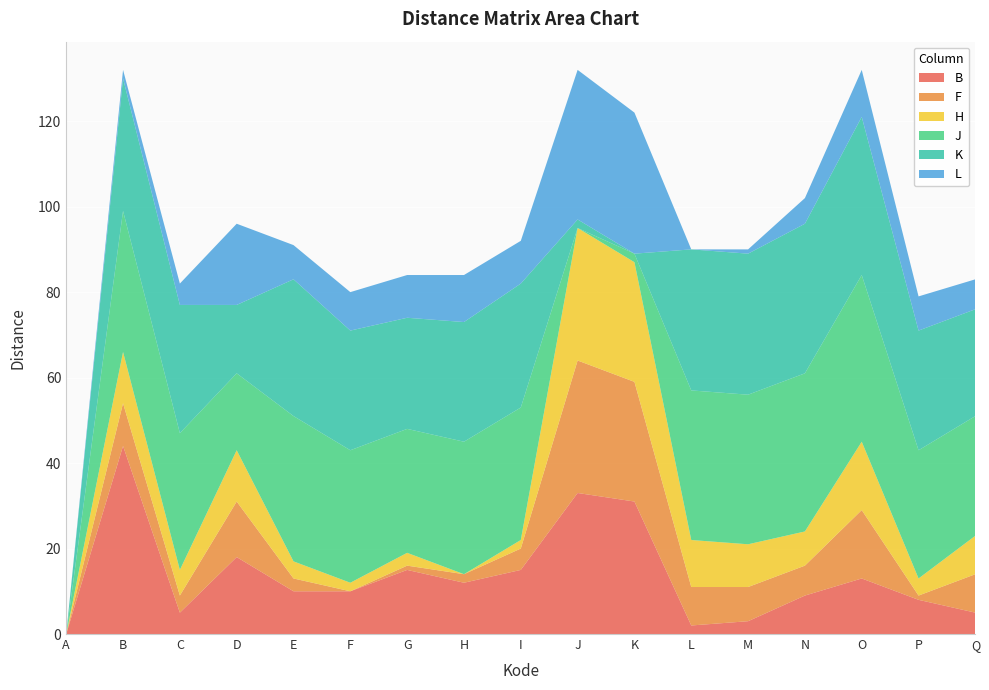

Reading right to left, what are all the values shown in this chart?

B: 5	8	13	9	3	2	31	33	15	12	15	10	10	18	5	44	0
F: 9	1	16	7	8	9	28	31	5	2	1	0	3	13	4	10	0
H: 9	4	16	8	10	11	28	31	2	0	3	2	4	12	6	12	0
J: 28	30	39	37	35	35	2	0	31	31	29	31	34	18	32	33	0
K: 25	28	37	35	33	33	0	2	29	28	26	28	32	16	30	31	0
L: 7	8	11	6	1	0	33	35	10	11	10	9	8	19	5	2	0